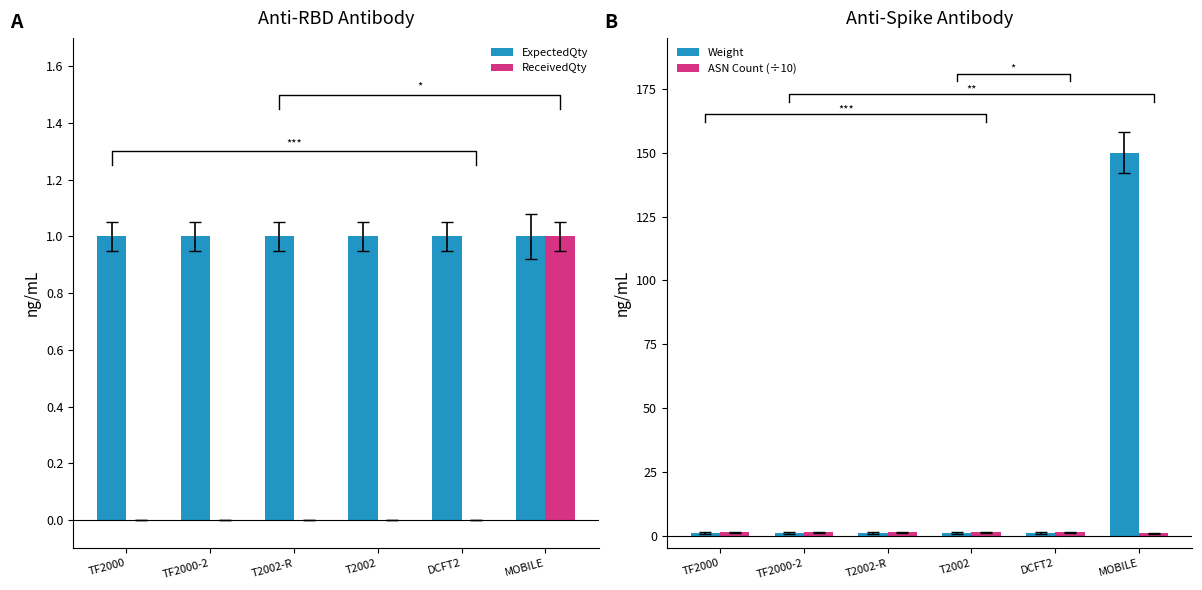

The ReceivedQty series shows 0 at MOBILE. True or false?

False